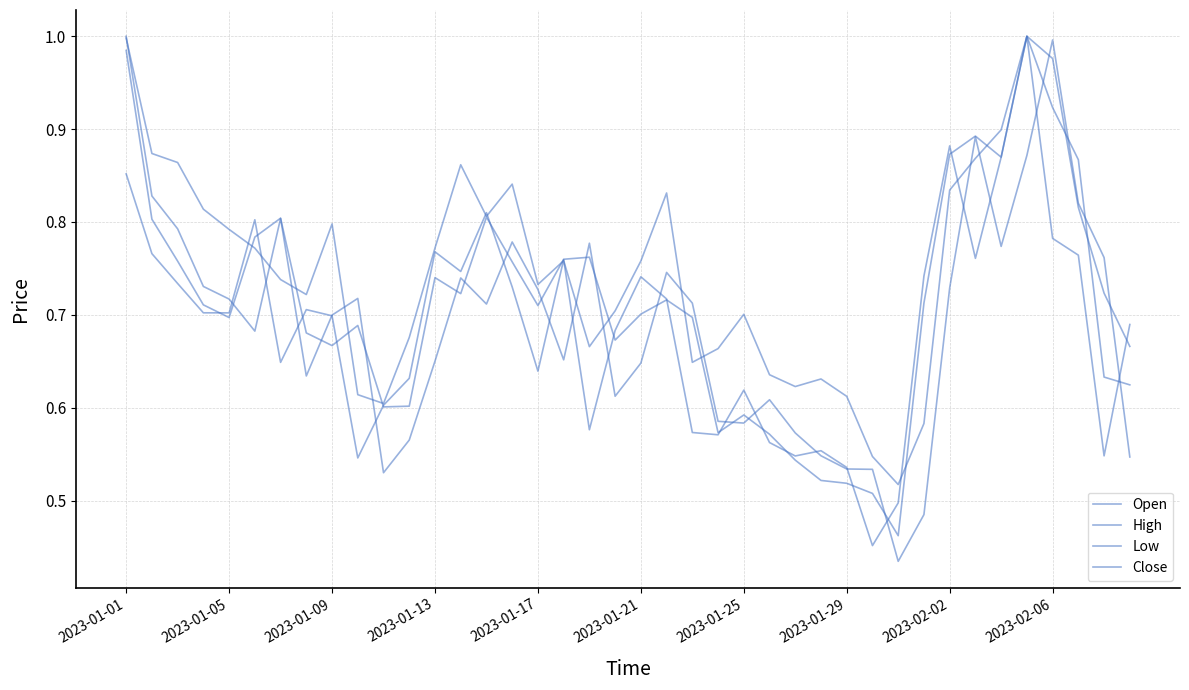

What is the highest value of the Open series?

1.0